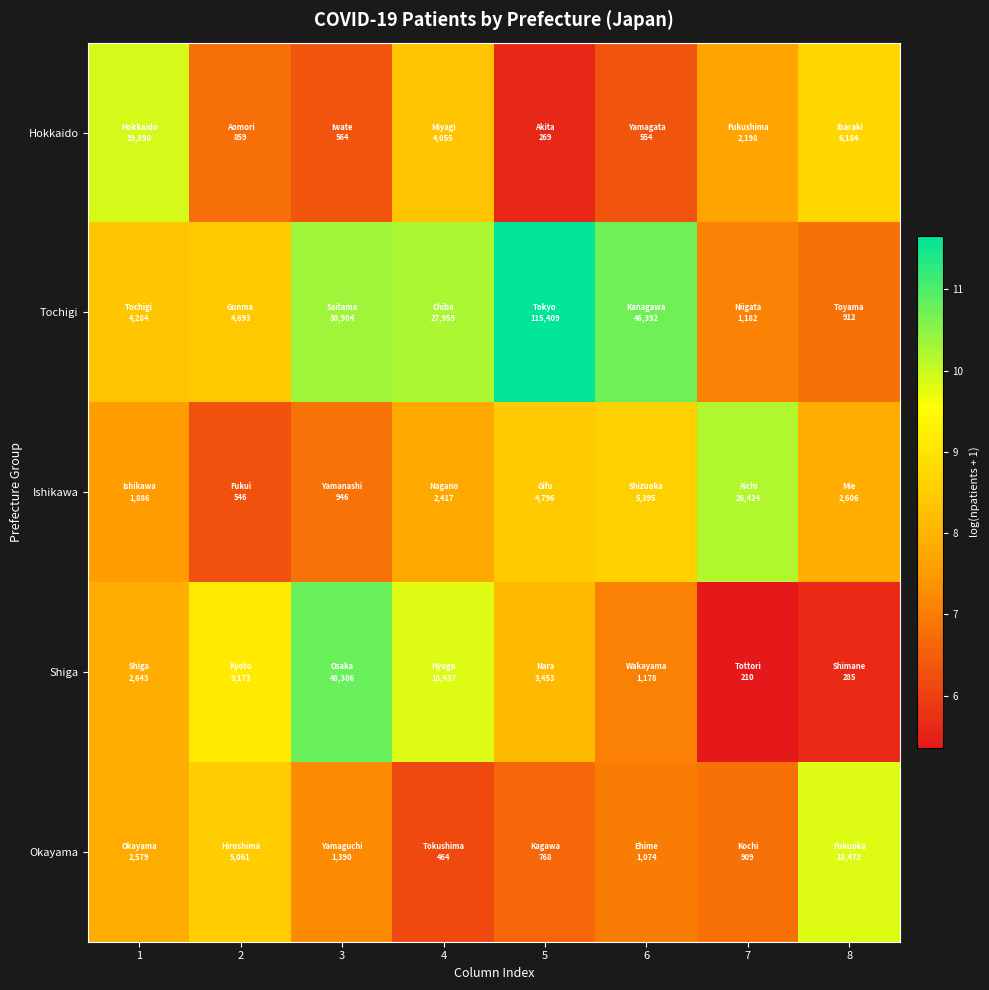

Rank the series at 1 from highest to lowest value.

Hokkaido, Tochigi, Shiga, Okayama, Ishikawa